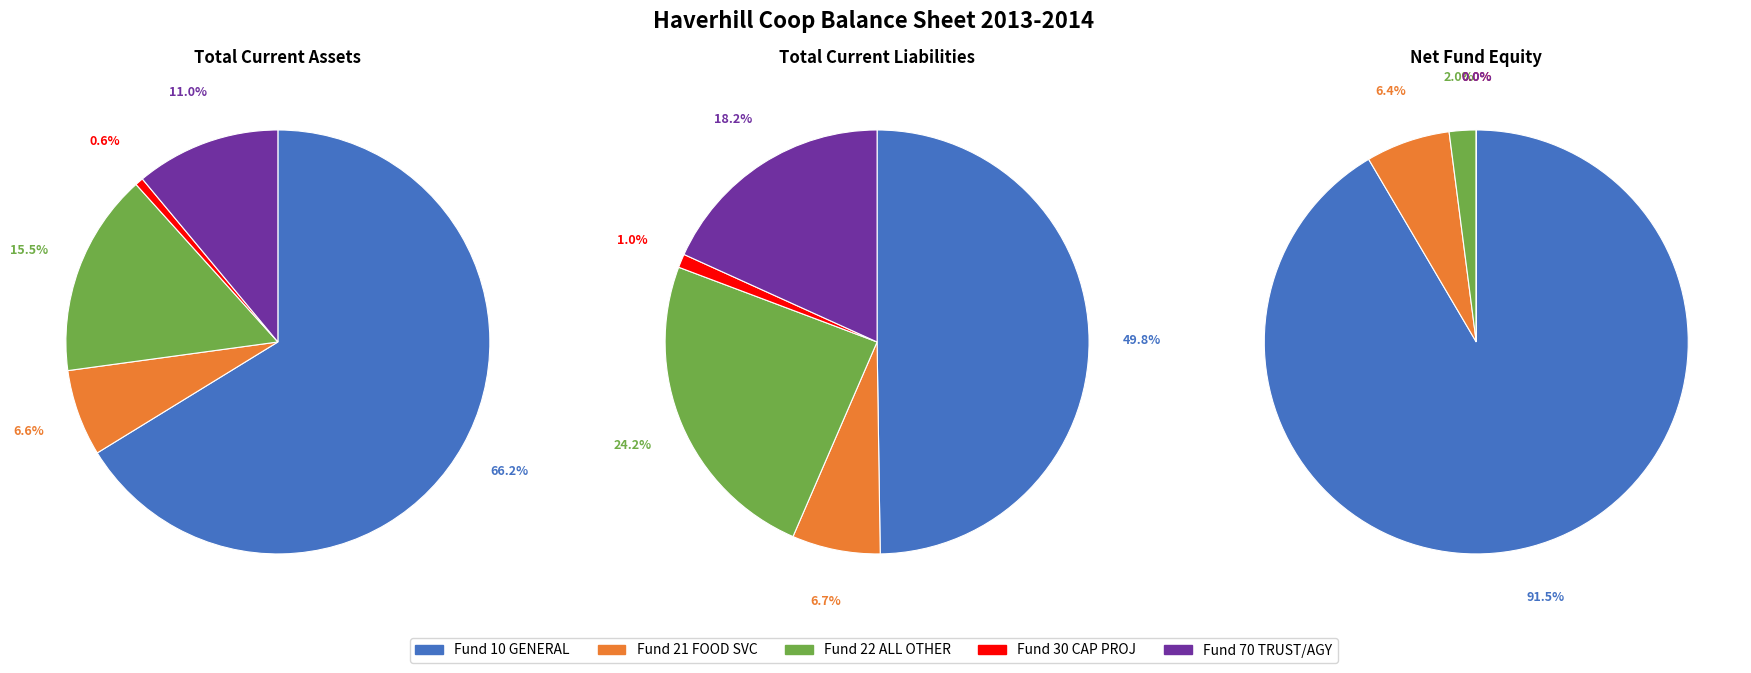

To the nearest percent, what portion does 0 represent?

50%